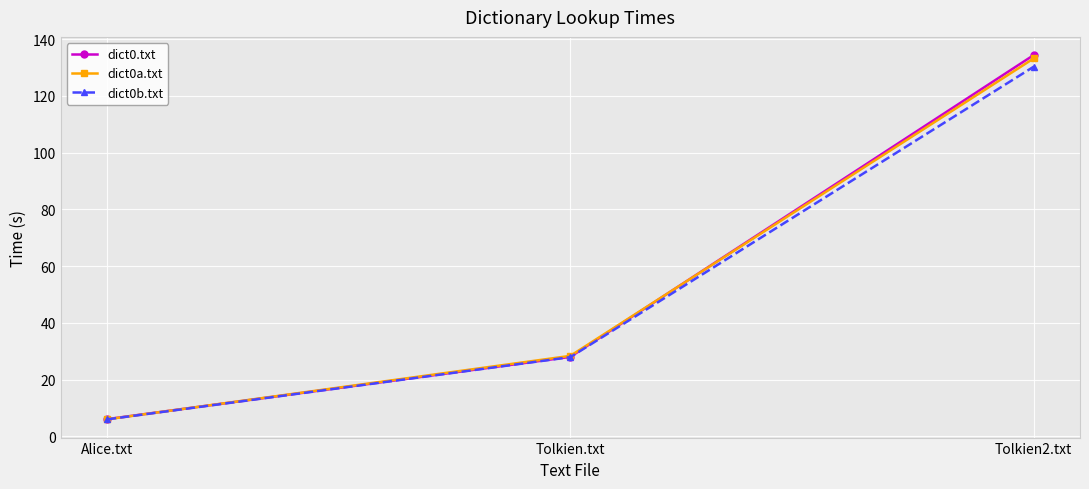

How many values in the dict0.txt series are below 27?

1